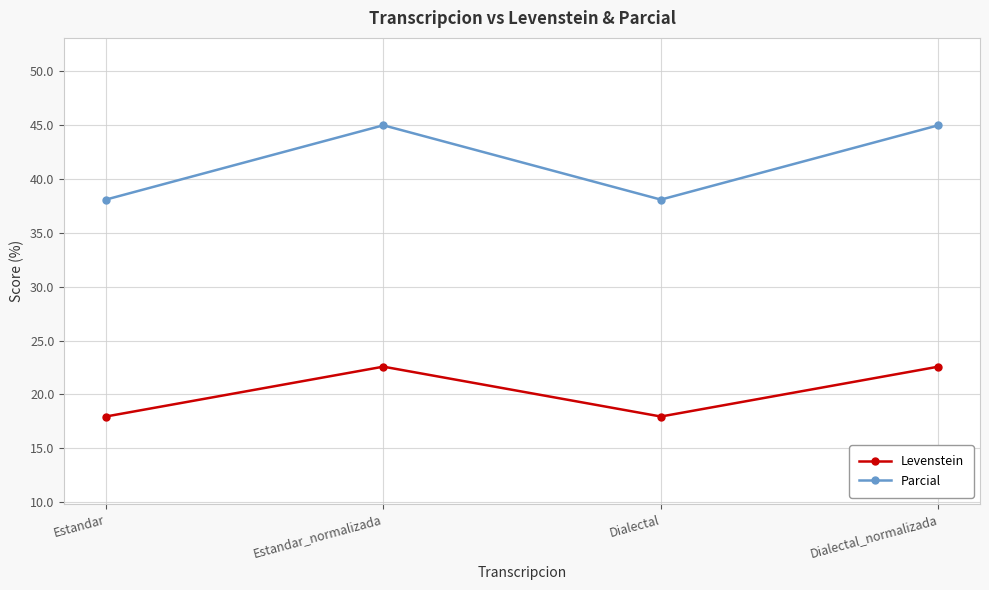

Where does the Levenstein series first go above 22?

Estandar_normalizada